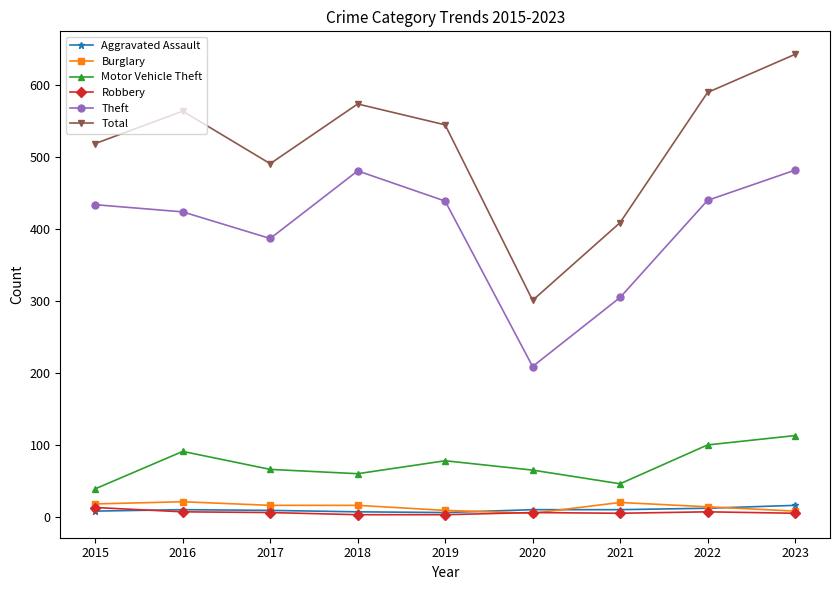

How many lines are shown in the chart?

6